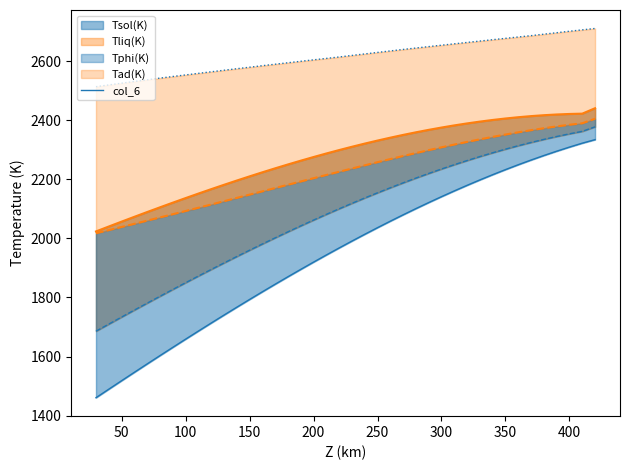

What is the value of the 25th point from the left?

2640.5